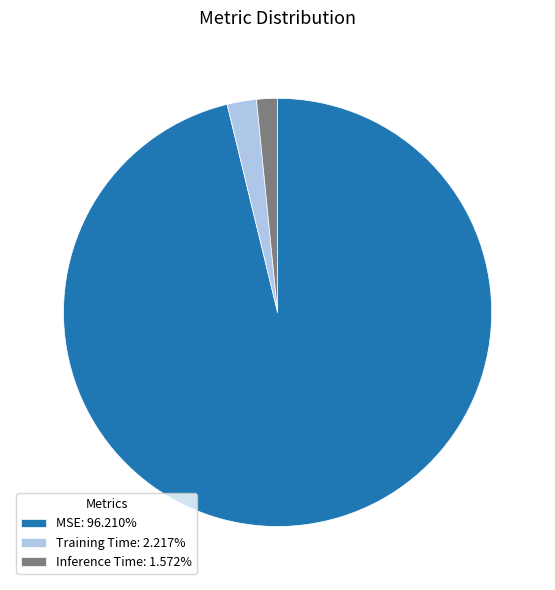

Is Training Time the majority of the pie?

No